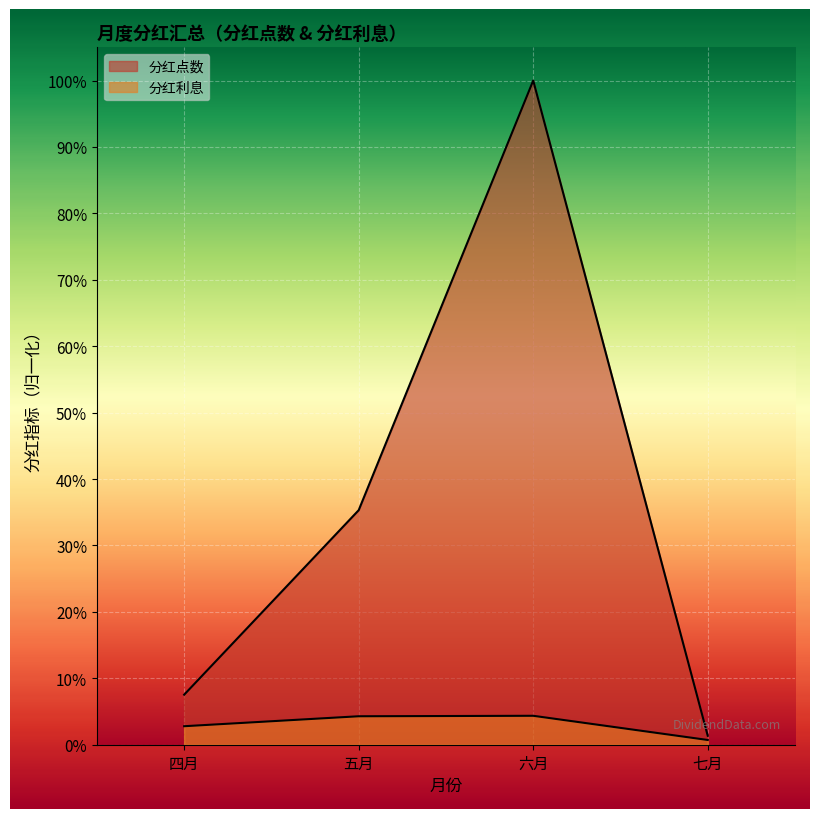

What is the difference between the 分红点数 values at 六月 and 七月?

1.0